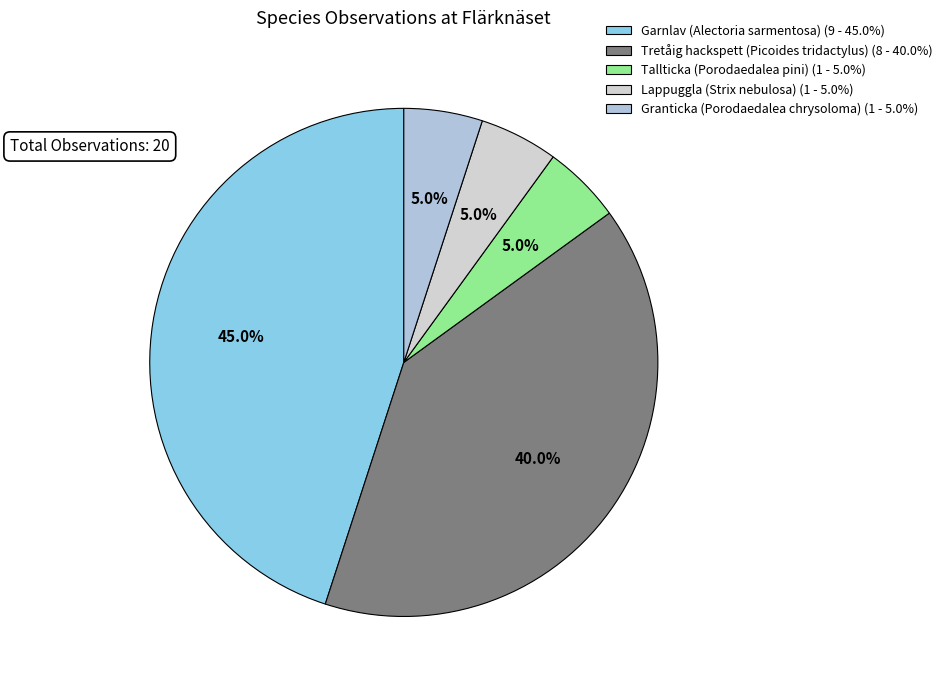

The Granticka (Porodaedalea chrysoloma) slice represents 1% of the pie. True or false?

False